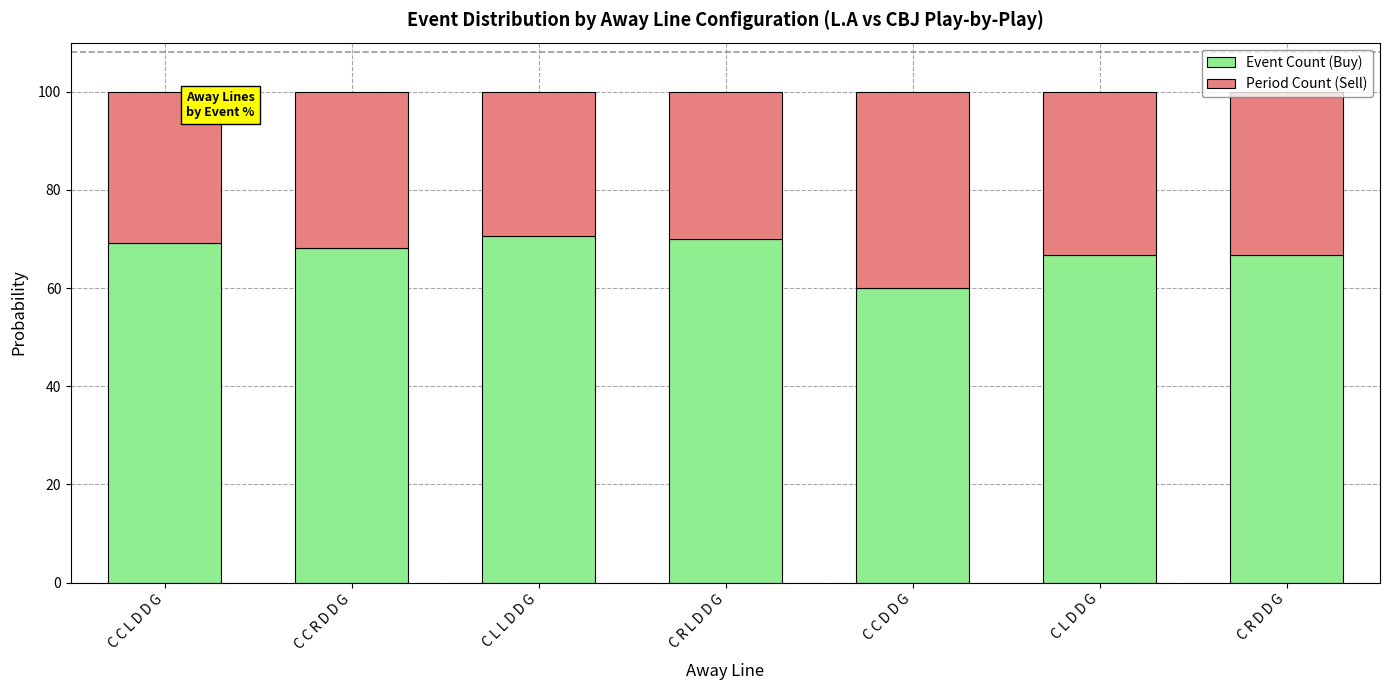

Read the Event Count (Buy) value at C C D D G.

60.0